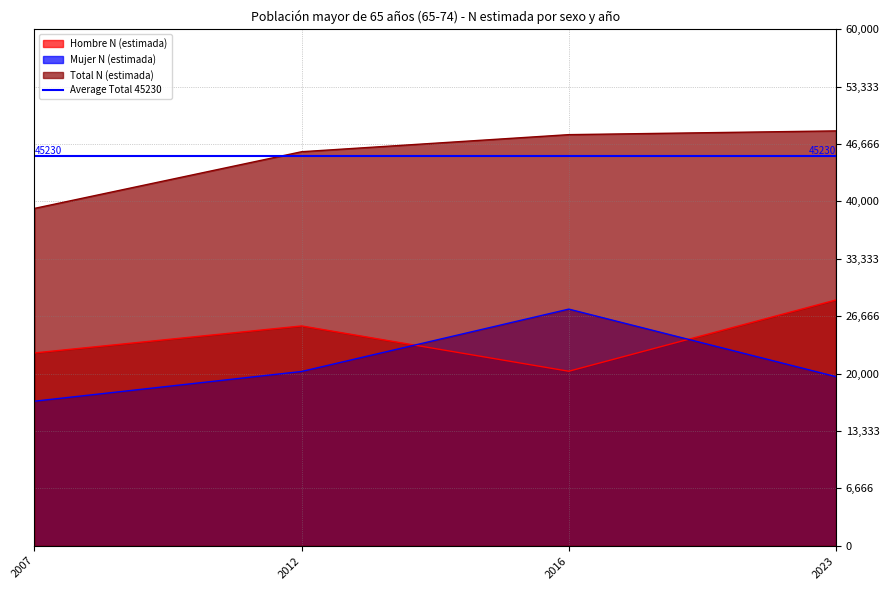

Between 2023 and 2016, which is larger?

2023